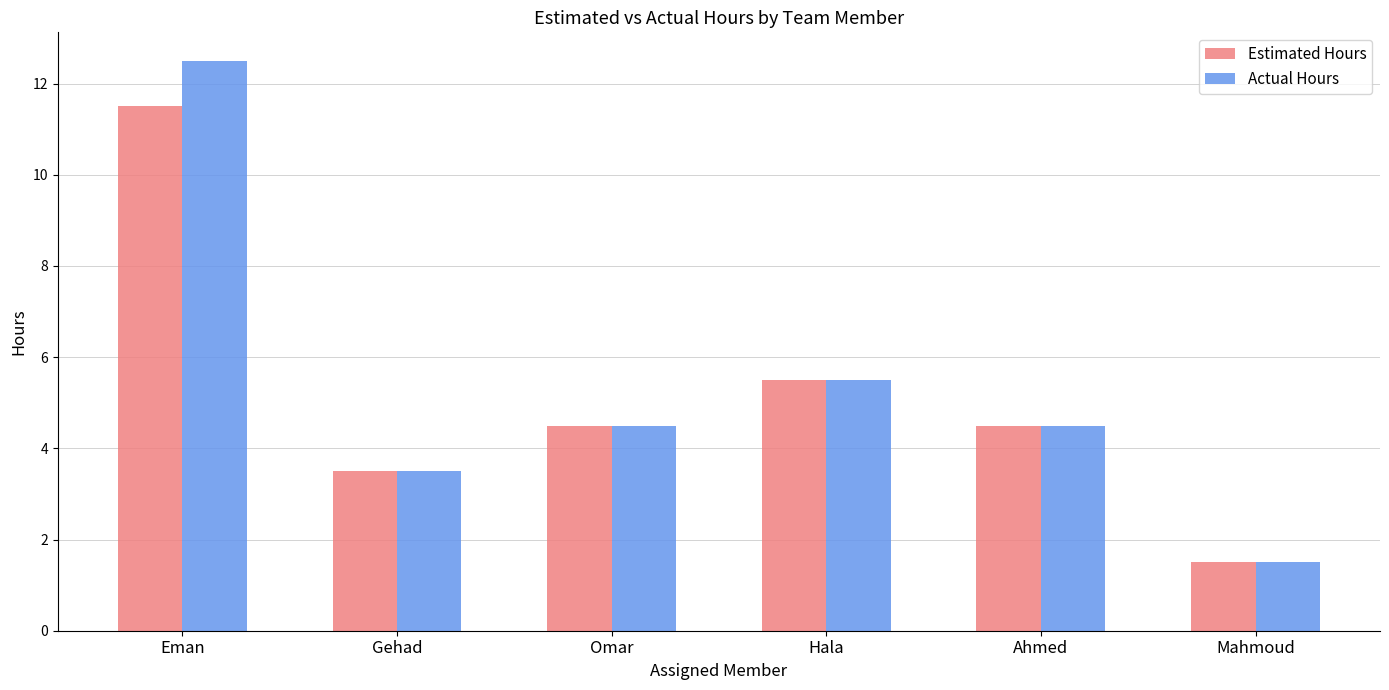

What is the highest value of the Estimated Hours series?

11.5